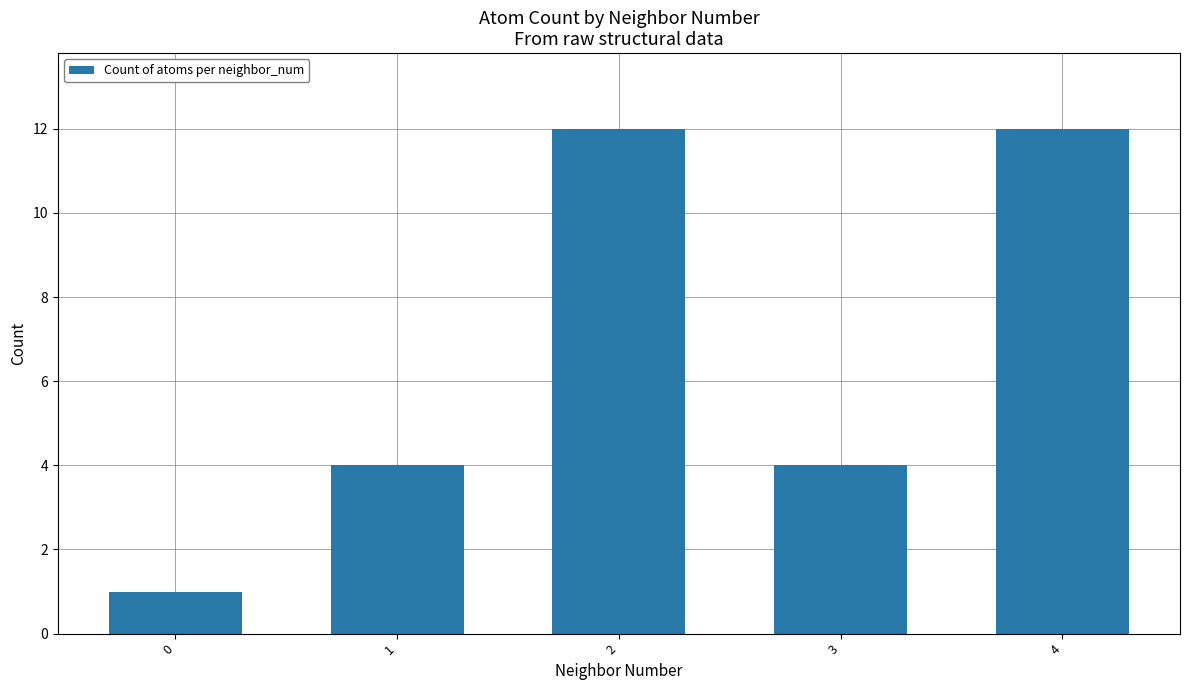

Are the bars horizontal?

No